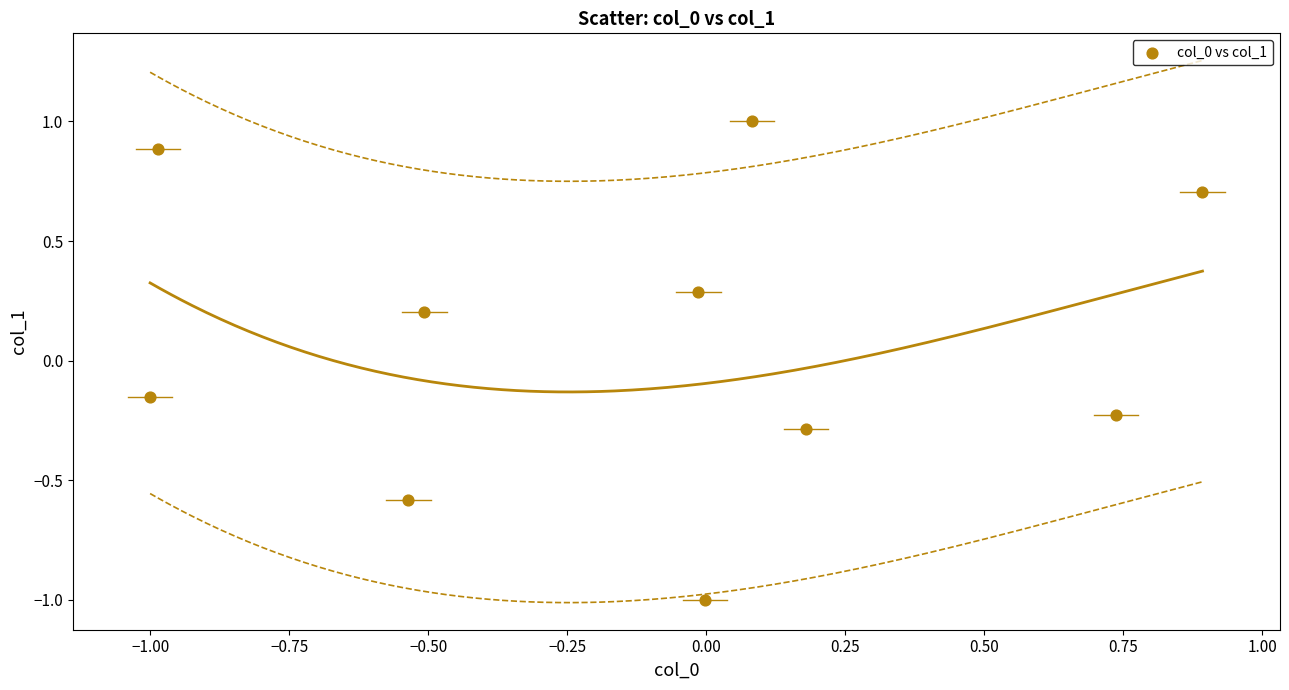

What is the range of Y values (max minus min)?

2.0